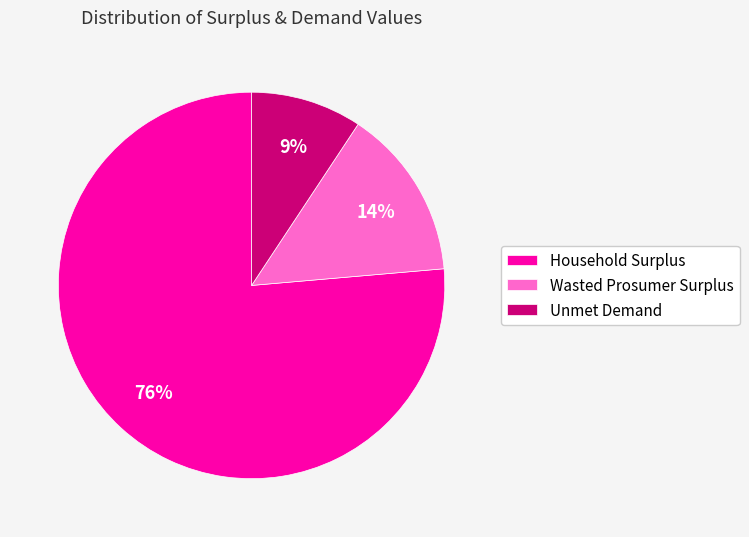

Is Household Surplus the majority of the pie?

Yes